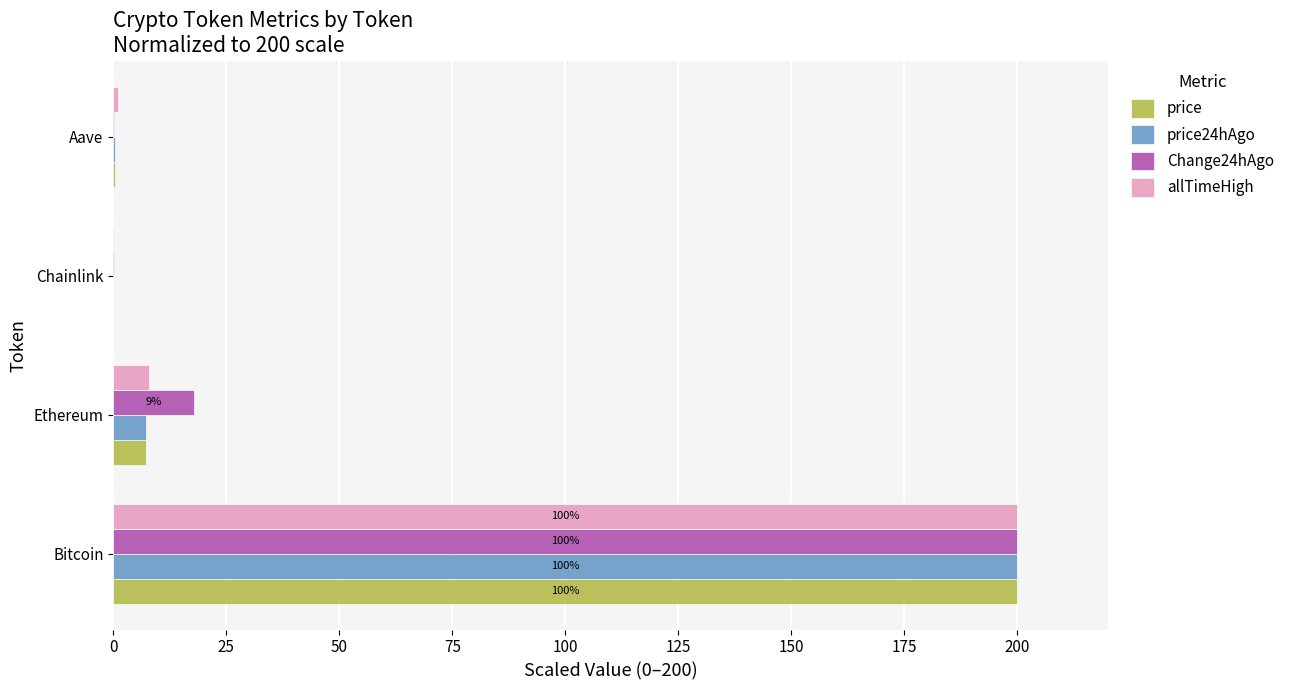

At which category is the sum across all series the highest?

Bitcoin